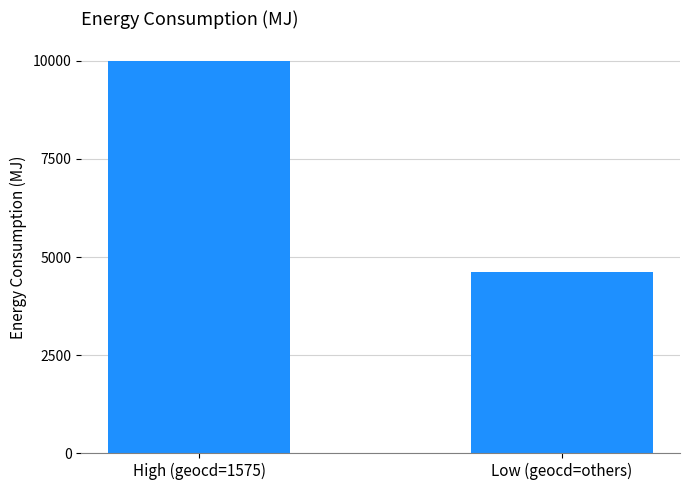

What is the label of the 2nd bar from the right?

High (geocd=1575)